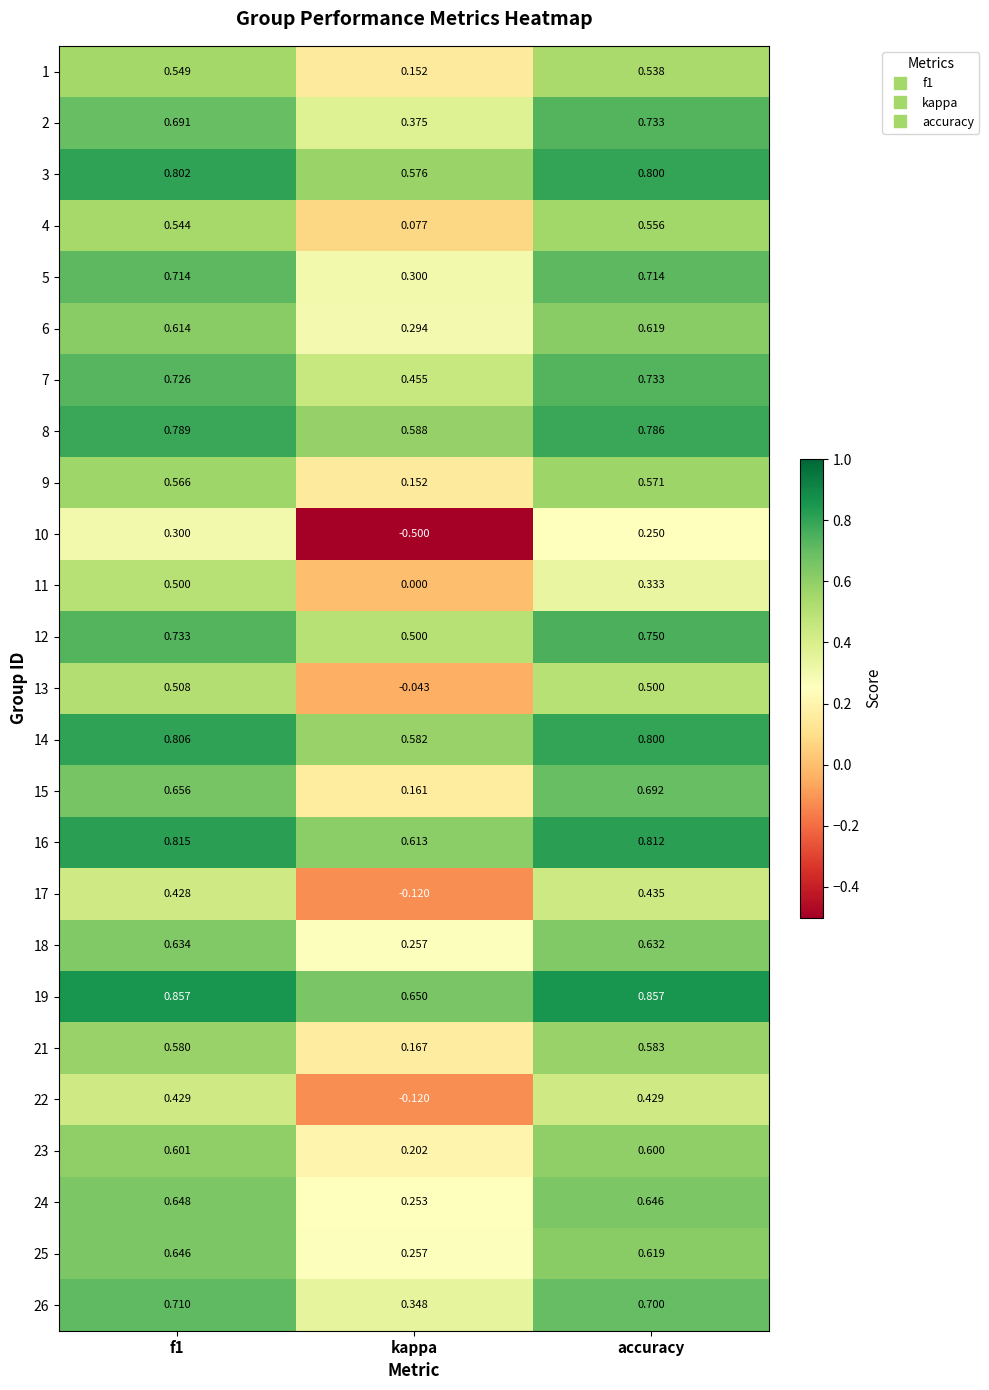

Which label corresponds to the smallest value in the chart?

kappa